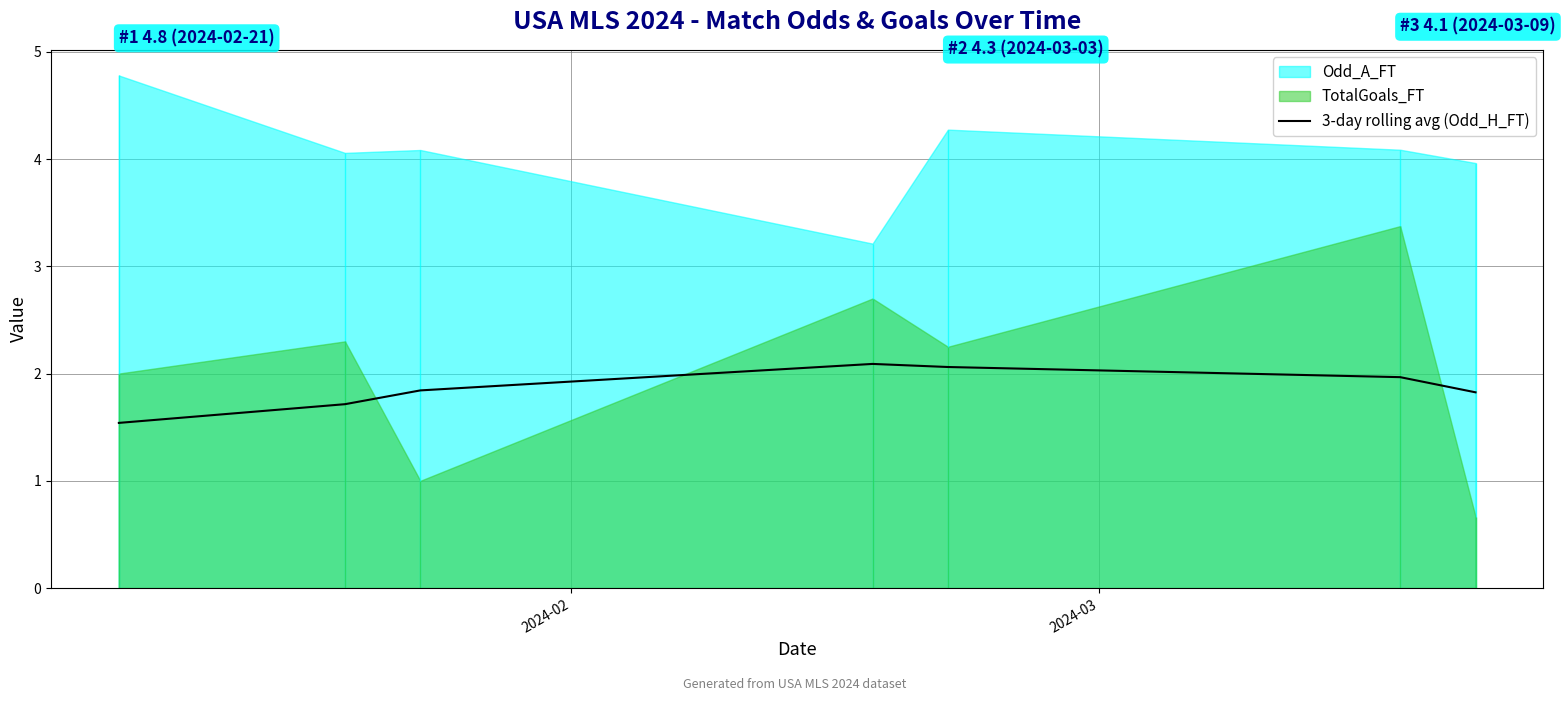

What is the highest value of the 3-day rolling avg (Odd_H_FT) series?

2.1